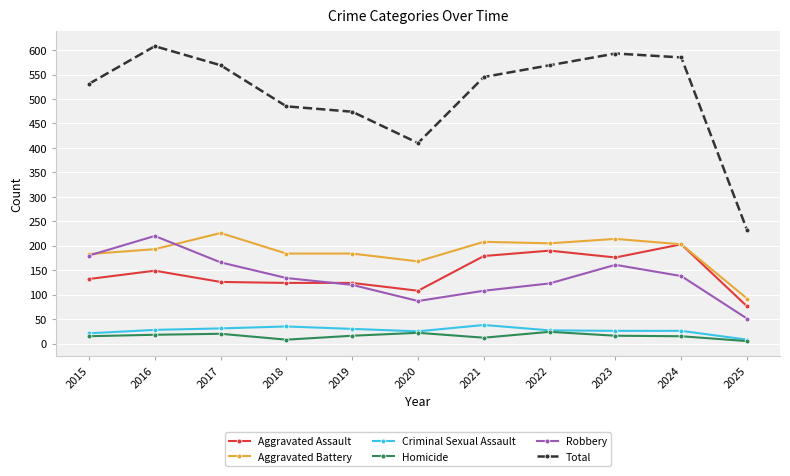

Is it true that Total equals 1000 at 2022?

False